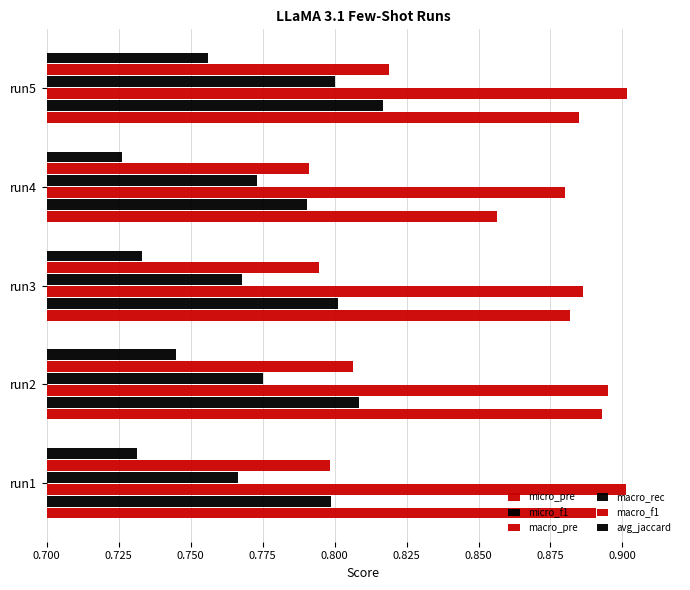

Which series has the largest total across all categories?

macro_pre